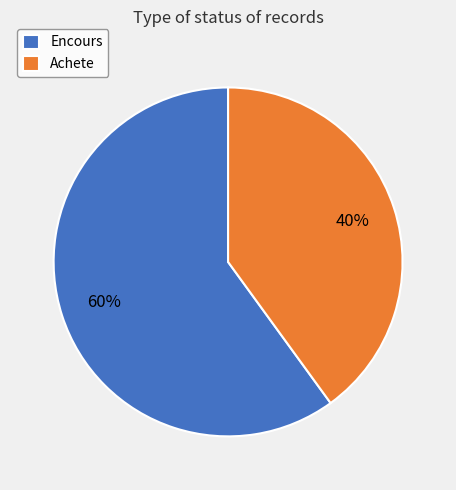

To the nearest percent, what portion does Encours represent?

60%